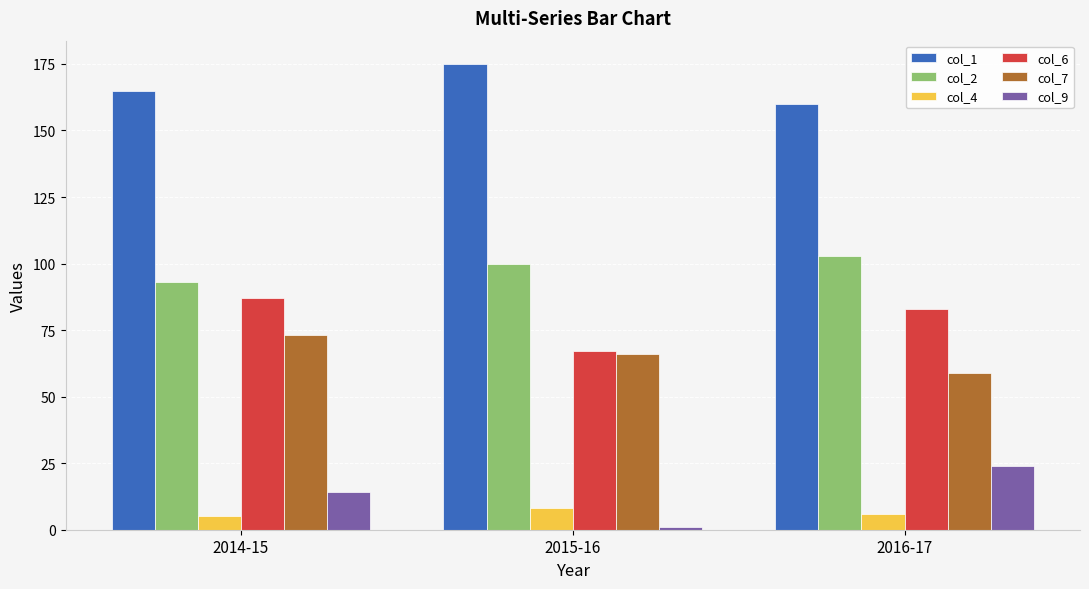

Which series has the largest total across all categories?

col_1